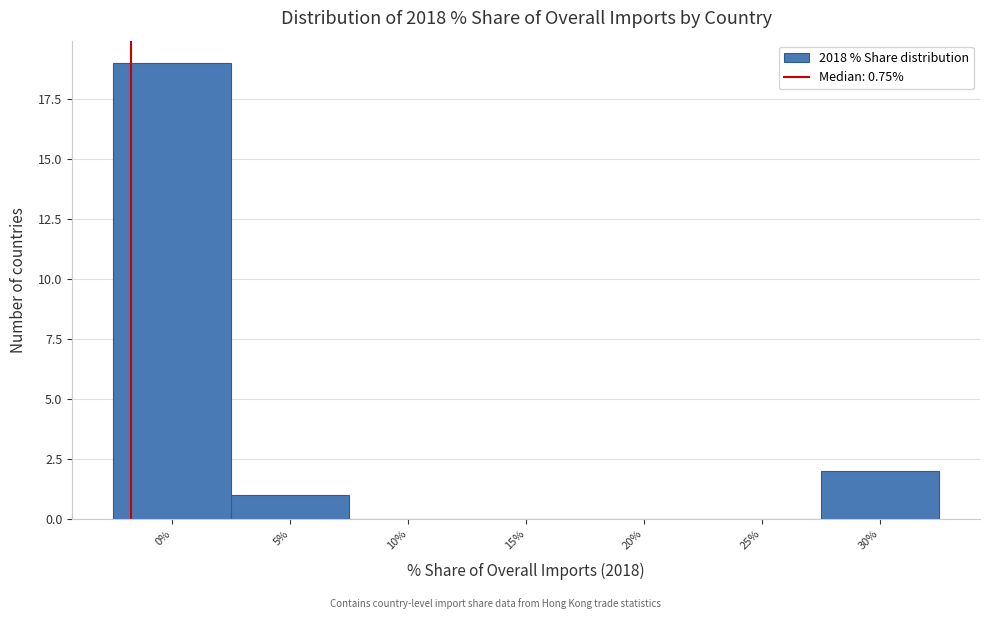

Reading left to right, list all the values displayed in this chart.

0%=19	5%=1	10%=0	15%=0	20%=0	25%=0	30%=2